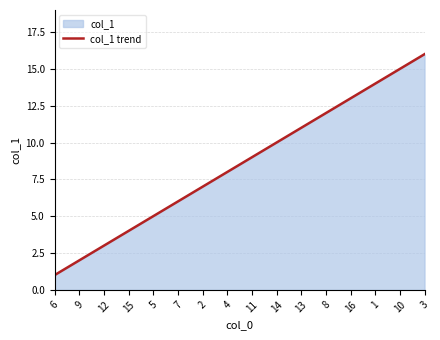

Rank the categories by value from highest to lowest.

3, 10, 1, 16, 8, 13, 14, 11, 4, 2, 7, 5, 15, 12, 9, 6